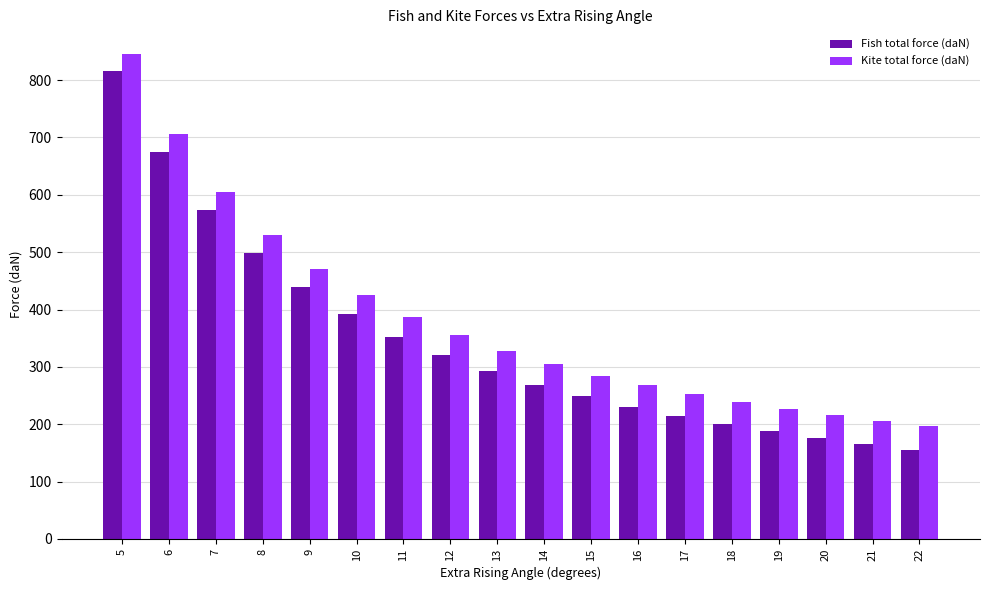

What is the value of the Kite total force (daN) bar at the 7th from the left?

386.5